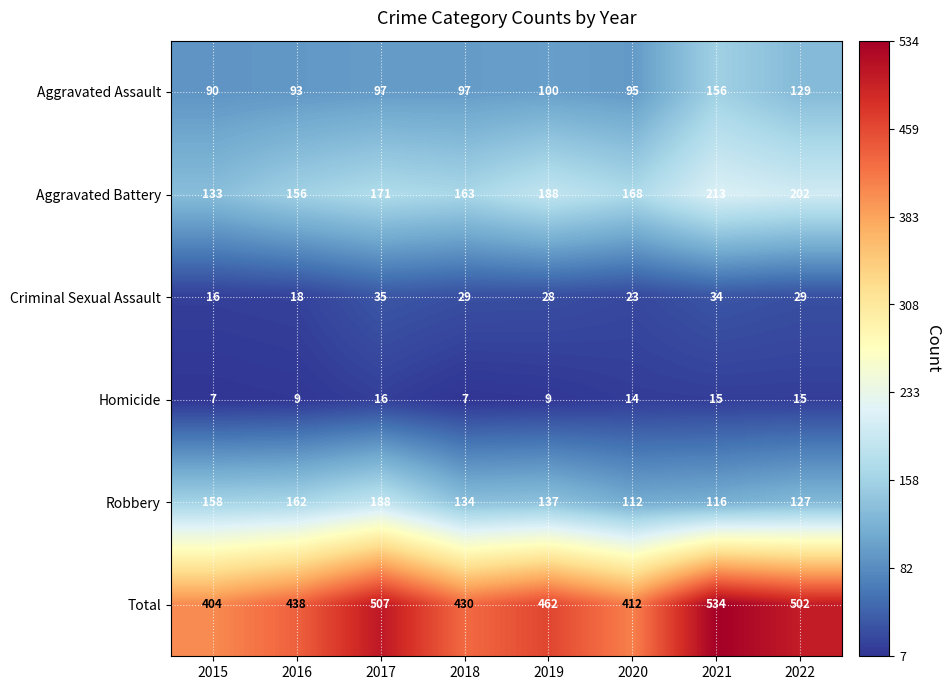

At which category is the sum across all series the highest?

2021